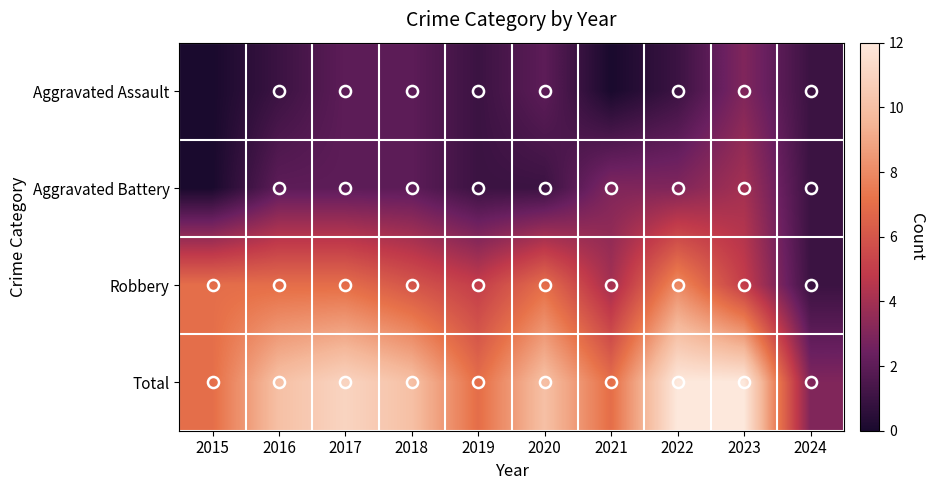

Which has a higher value, 2024 or 2015?

2024